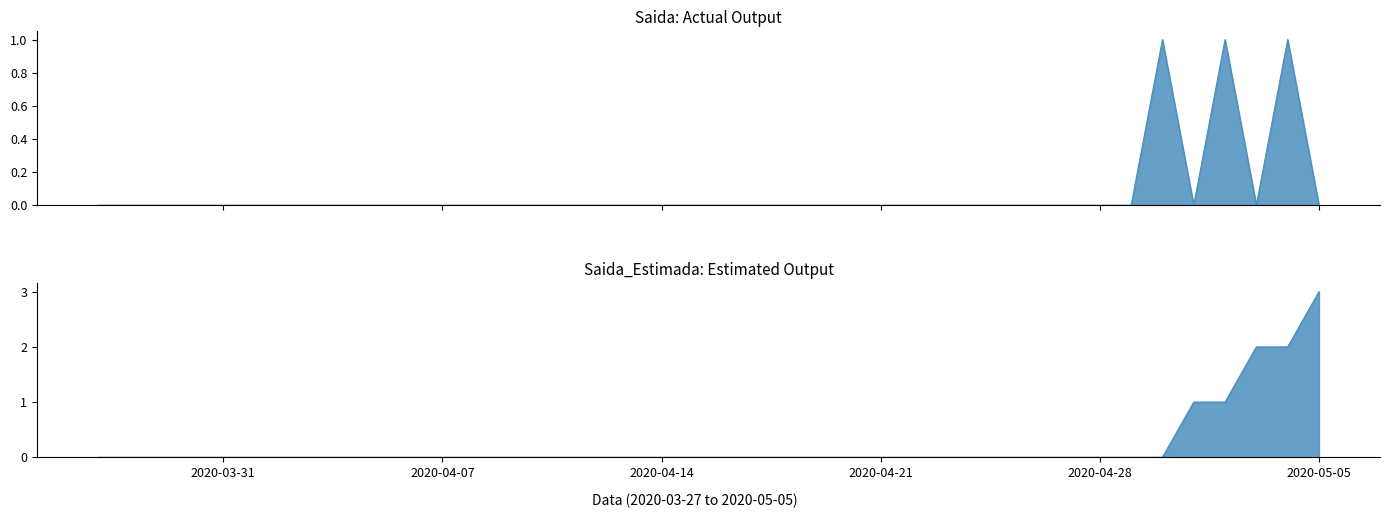

Where is Saida nearest to the value 0?

2020-03-31